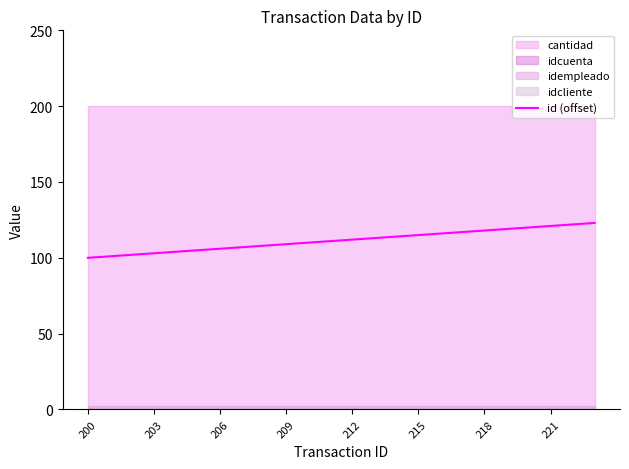

What is the maximum value for id (offset)?

123